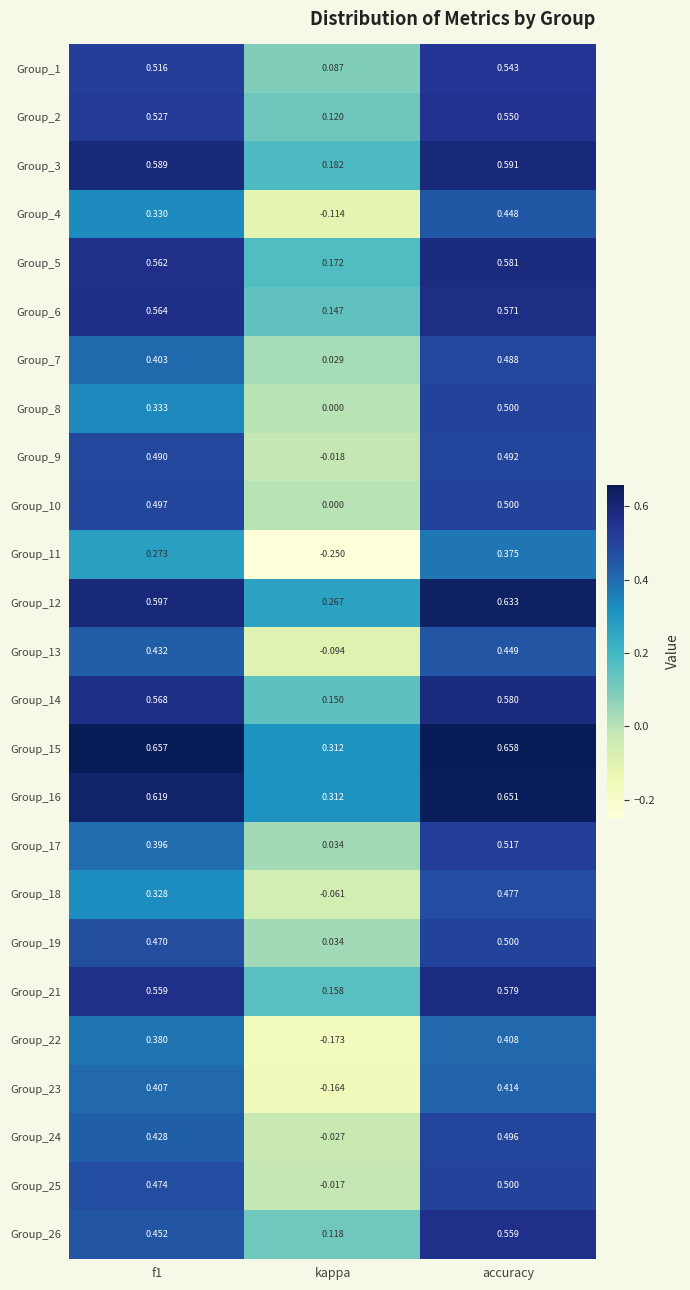

At which category does the chart reach its minimum across all series?

kappa